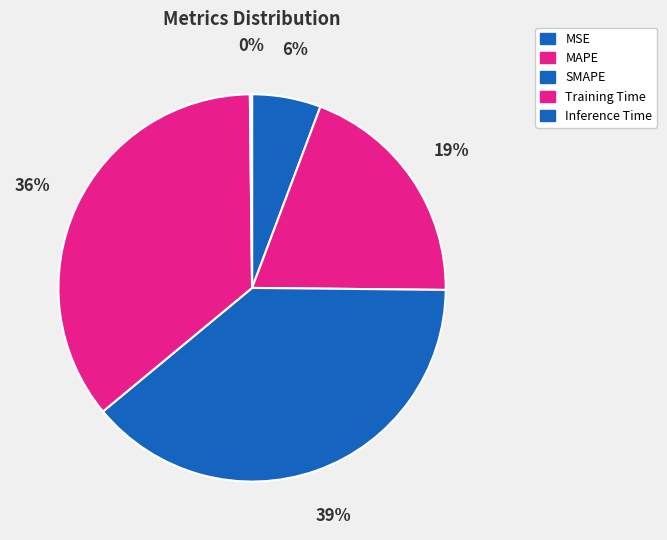

Count the number of slices in the pie.

5